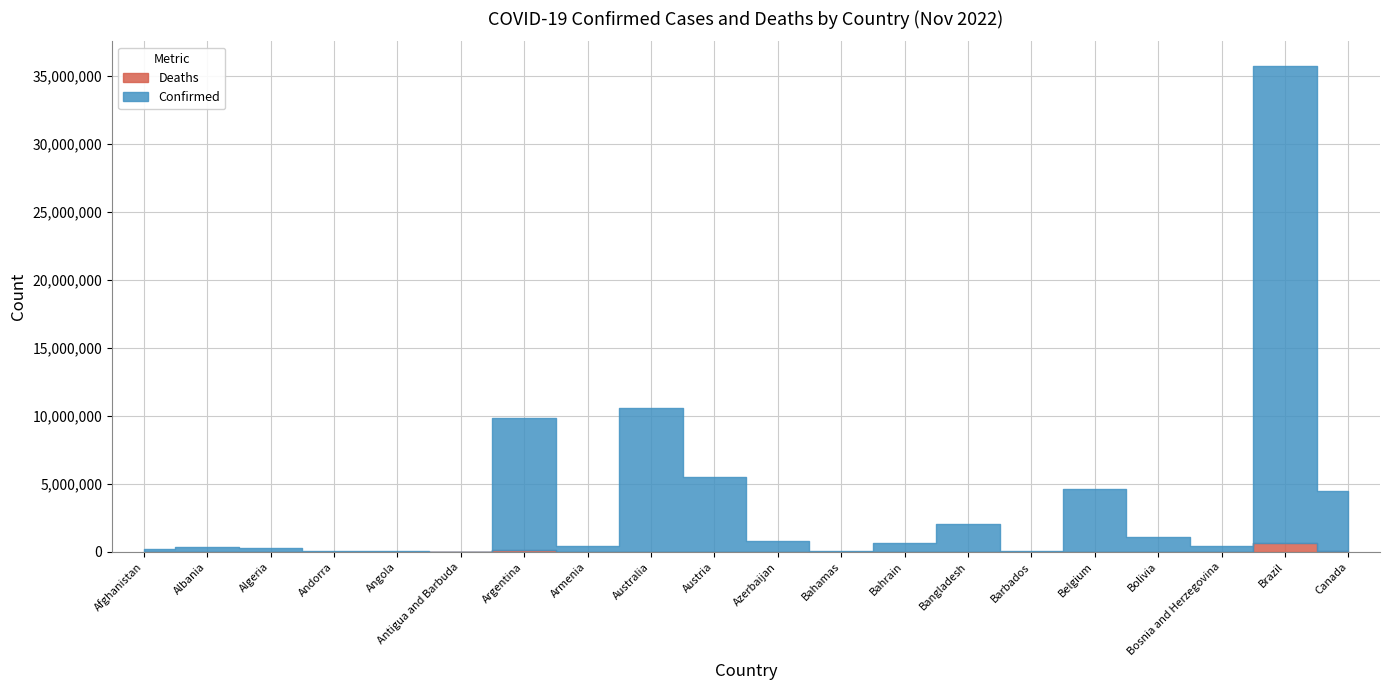

At which label is Deaths closest to 344650?

Argentina